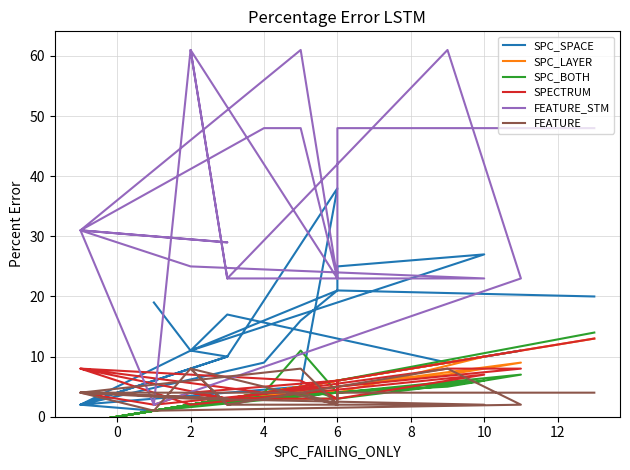

Which series has the largest range (max minus min)?

FEATURE_STM